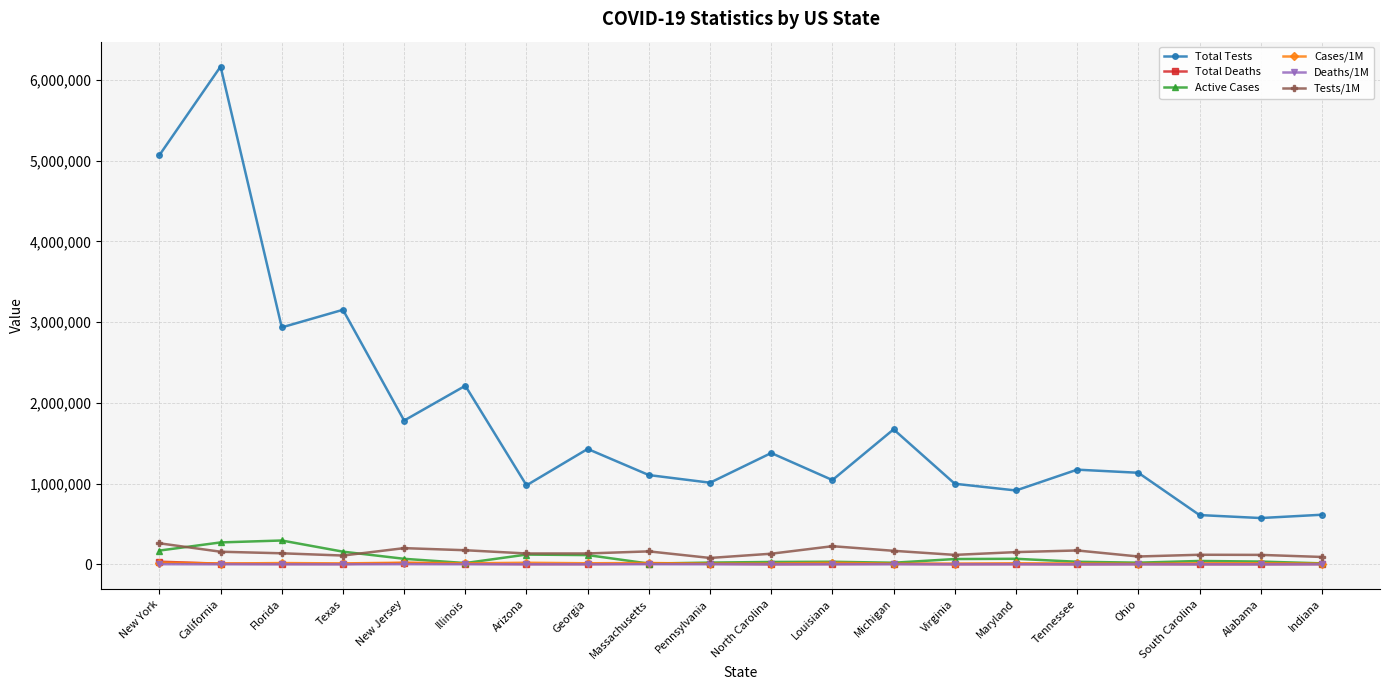

What is the maximum value for Deaths/1M?

1776